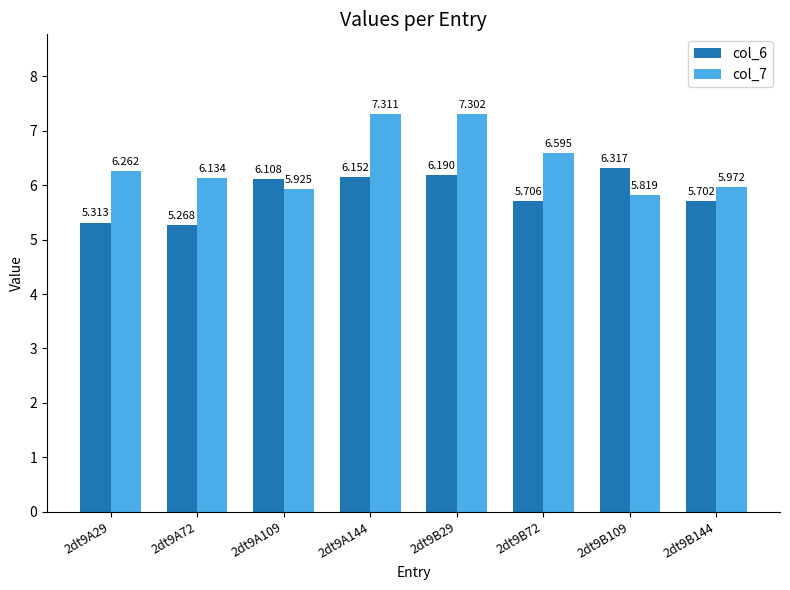

Is the value of col_6 at 2dt9A72 greater than the value of col_7 at 2dt9B72?

No